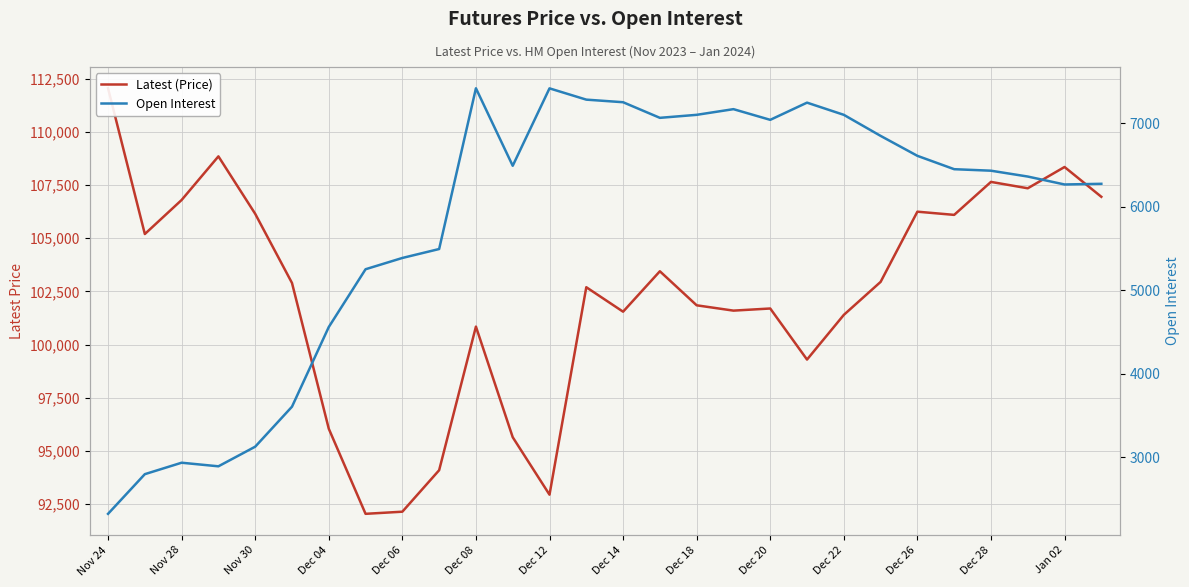

What is the greatest value displayed?

112050